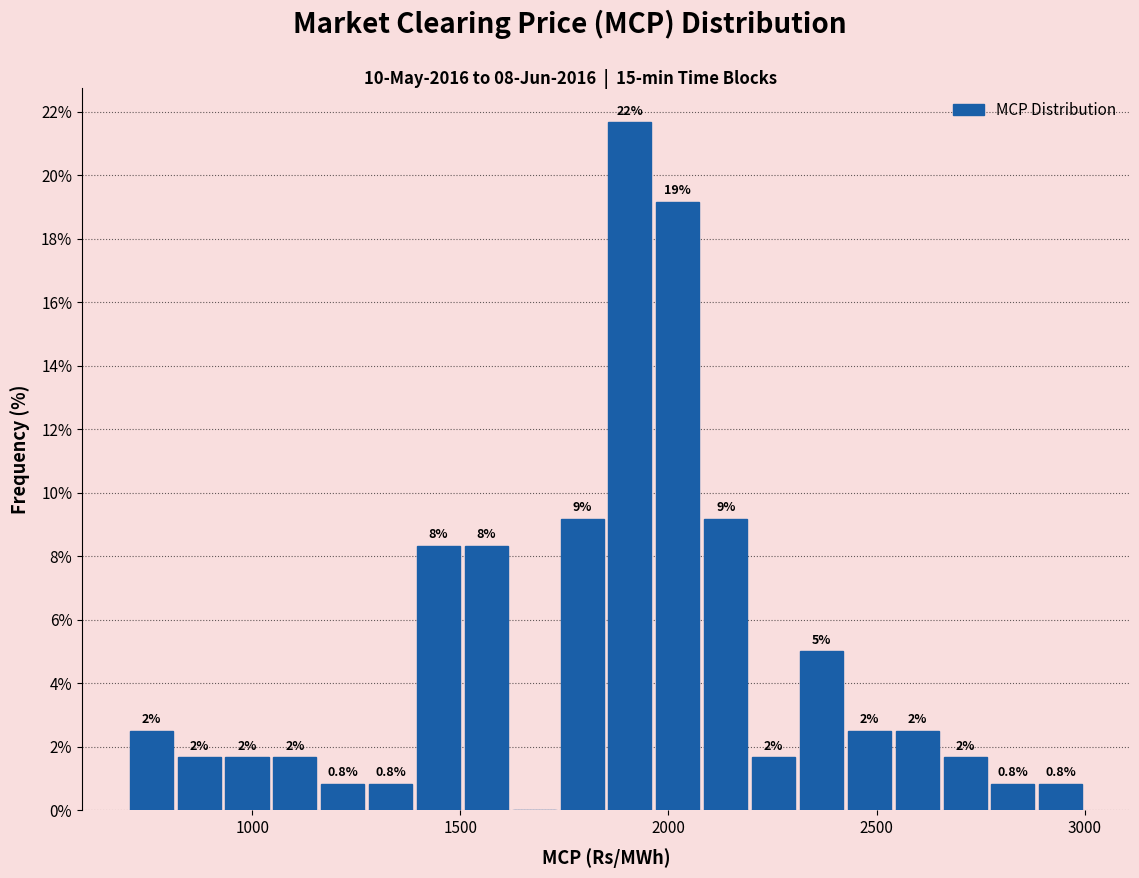

Around what value on the x-axis is the tallest bar? Give the approximate position of its centre, as read against the axis.

1900